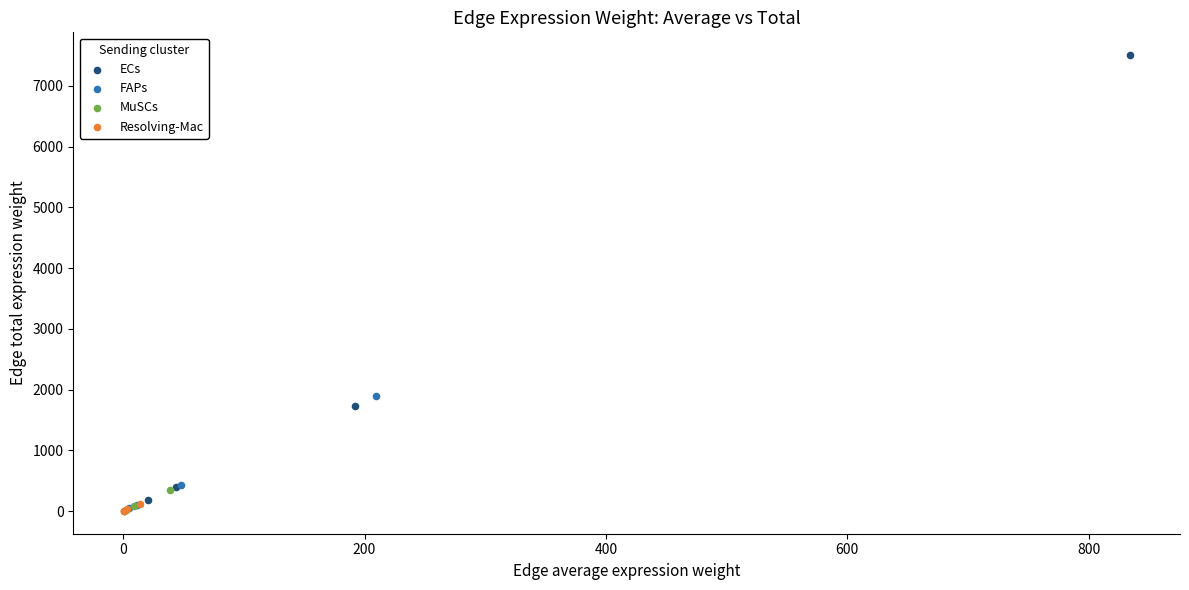

What are all the series names shown in the legend?

ECs, FAPs, MuSCs, Resolving-Mac